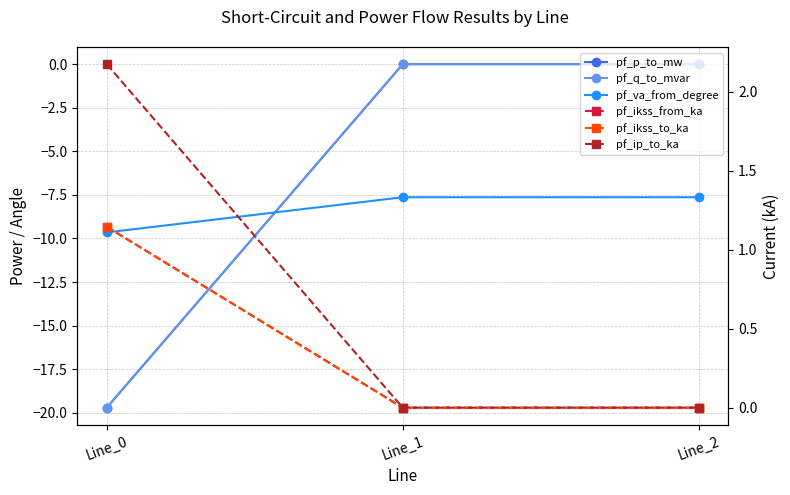

Between Line_2 and Line_0, which is larger?

Line_2